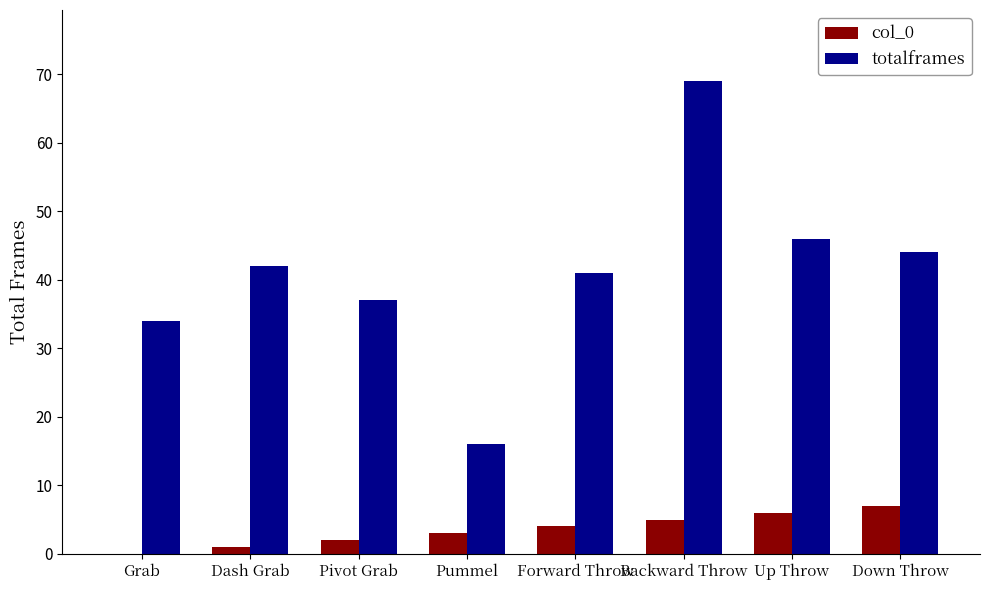

At which category is the sum across all series the highest?

Backward Throw